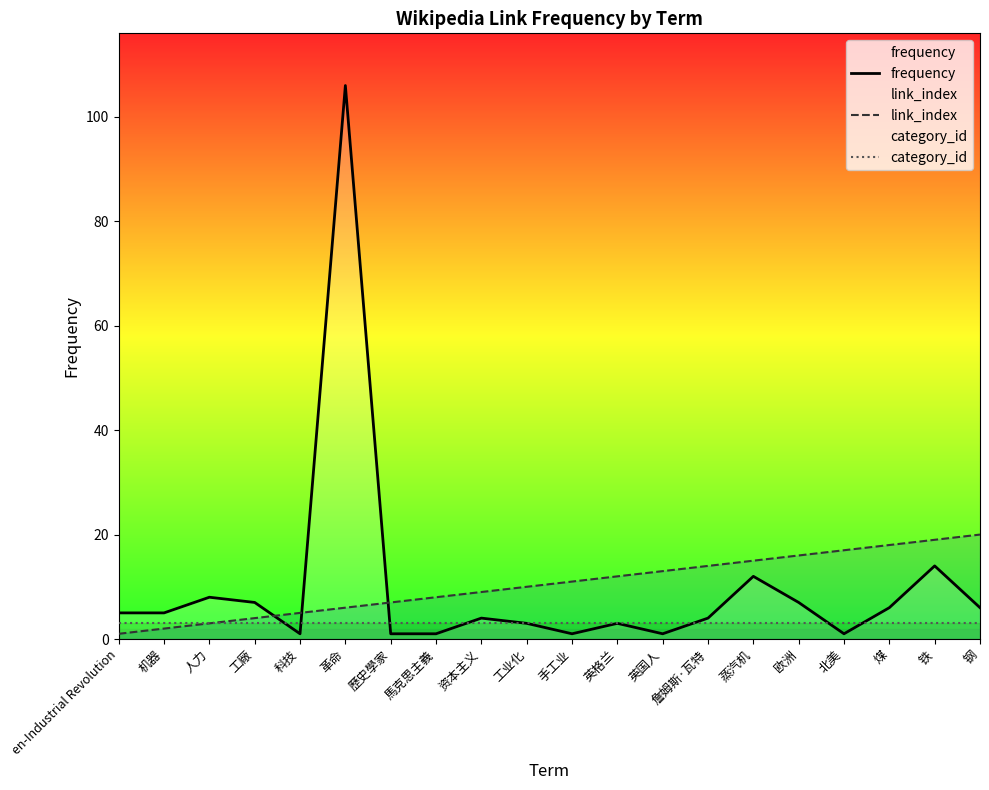

What is the value of the category_id point at the 5th from the left?

3